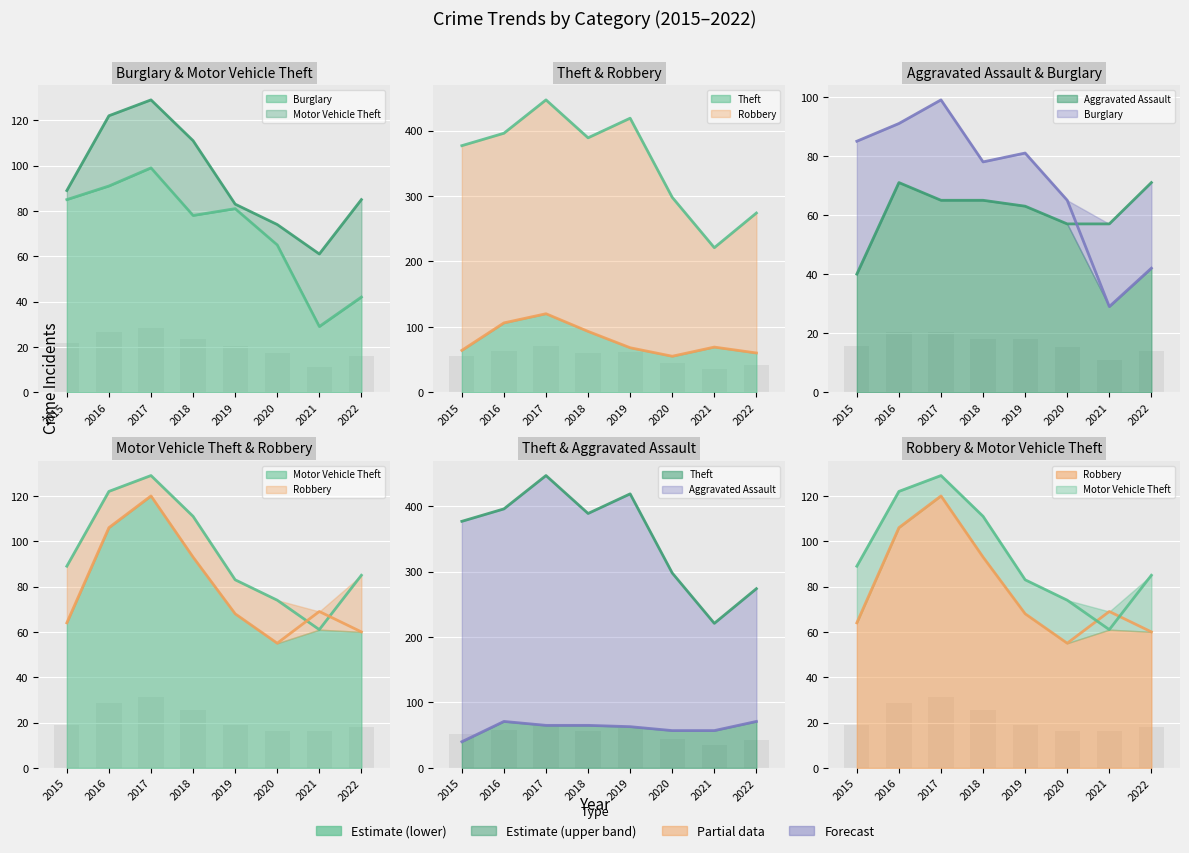

Reading left to right, what are all the values shown in this chart?

Aggravated Assault: 2015=40	2016=71	2017=65	2018=65	2019=63	2020=57	2021=57	2022=71
Burglary: 2015=85	2016=91	2017=99	2018=78	2019=81	2020=65	2021=29	2022=42
Motor Vehicle Theft: 2015=89	2016=122	2017=129	2018=111	2019=83	2020=74	2021=61	2022=85
Robbery: 2015=64	2016=106	2017=120	2018=93	2019=68	2020=55	2021=69	2022=60
Theft: 2015=377	2016=396	2017=447	2018=389	2019=419	2020=298	2021=221	2022=274